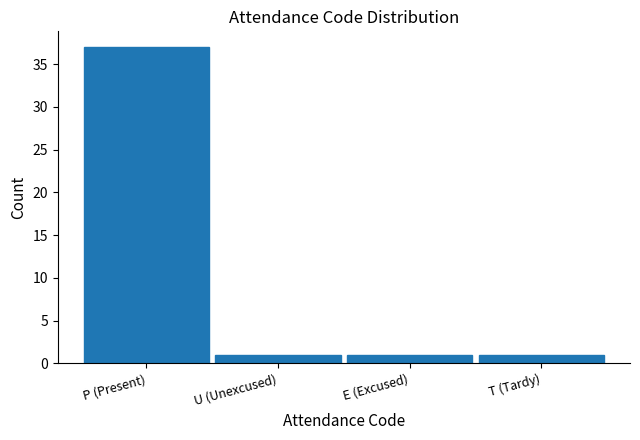

Reading left to right, list all the values displayed in this chart.

P (Present)=37	U (Unexcused)=1	E (Excused)=1	T (Tardy)=1